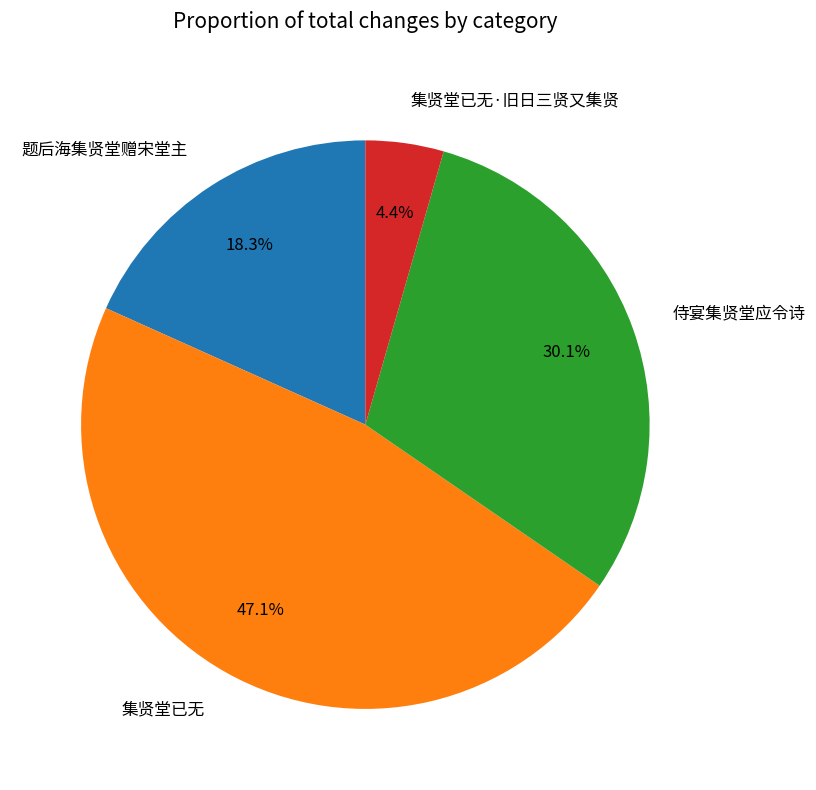

Is it true that 集贤堂已无·旧日三贤又集贤 is 4% of the pie?

True